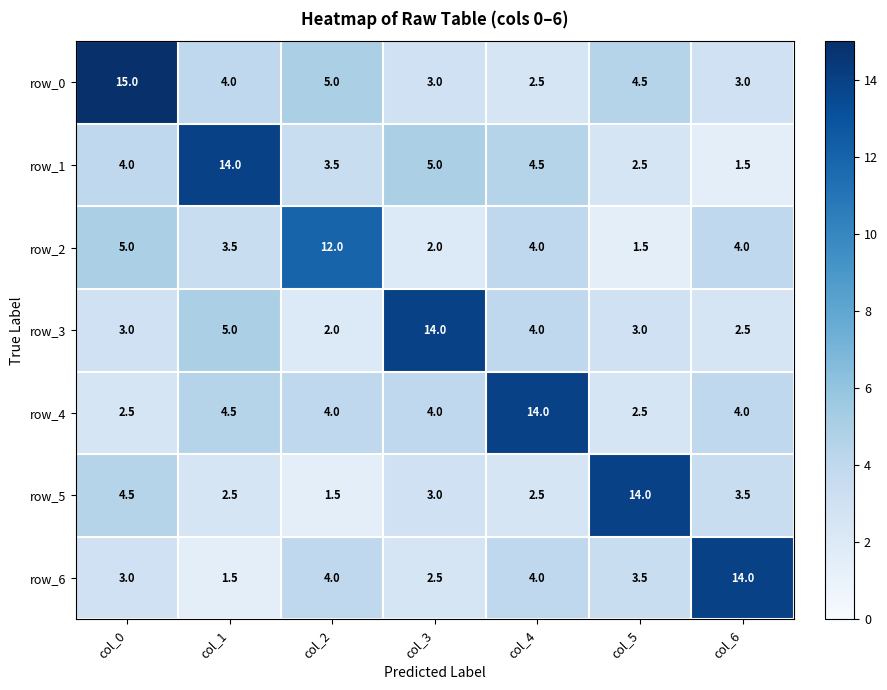

Read the row_0 value at col_4.

2.5